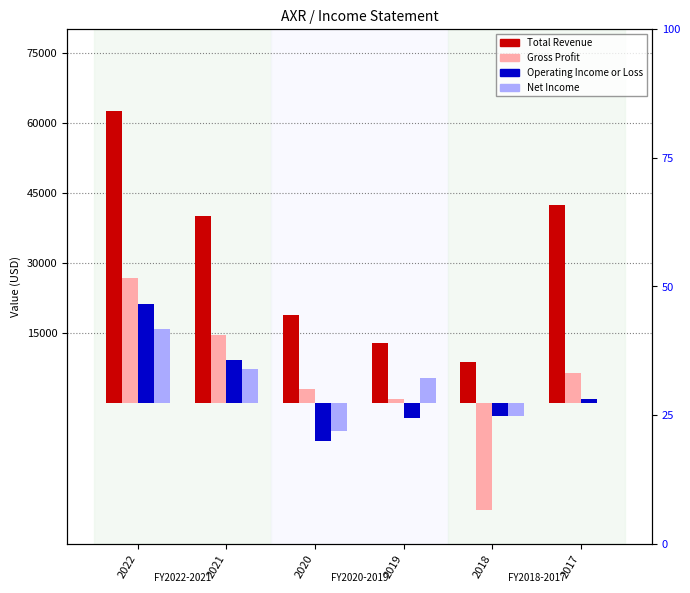

Which series has the widest spread of values?

Total Revenue